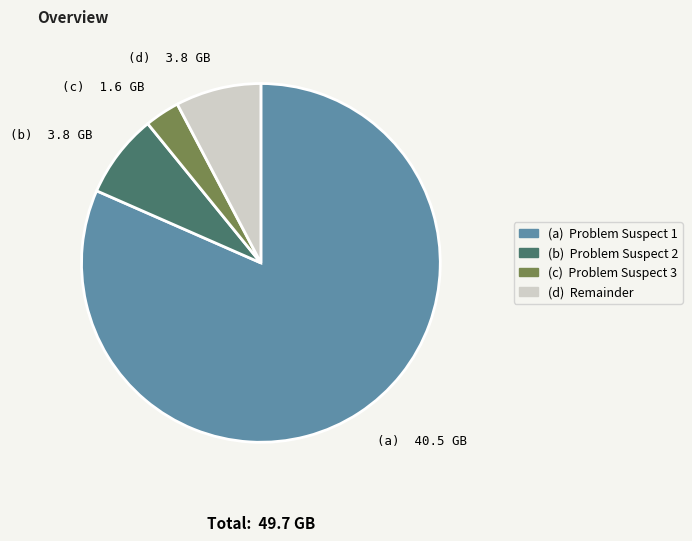

Count the number of slices in the pie.

4